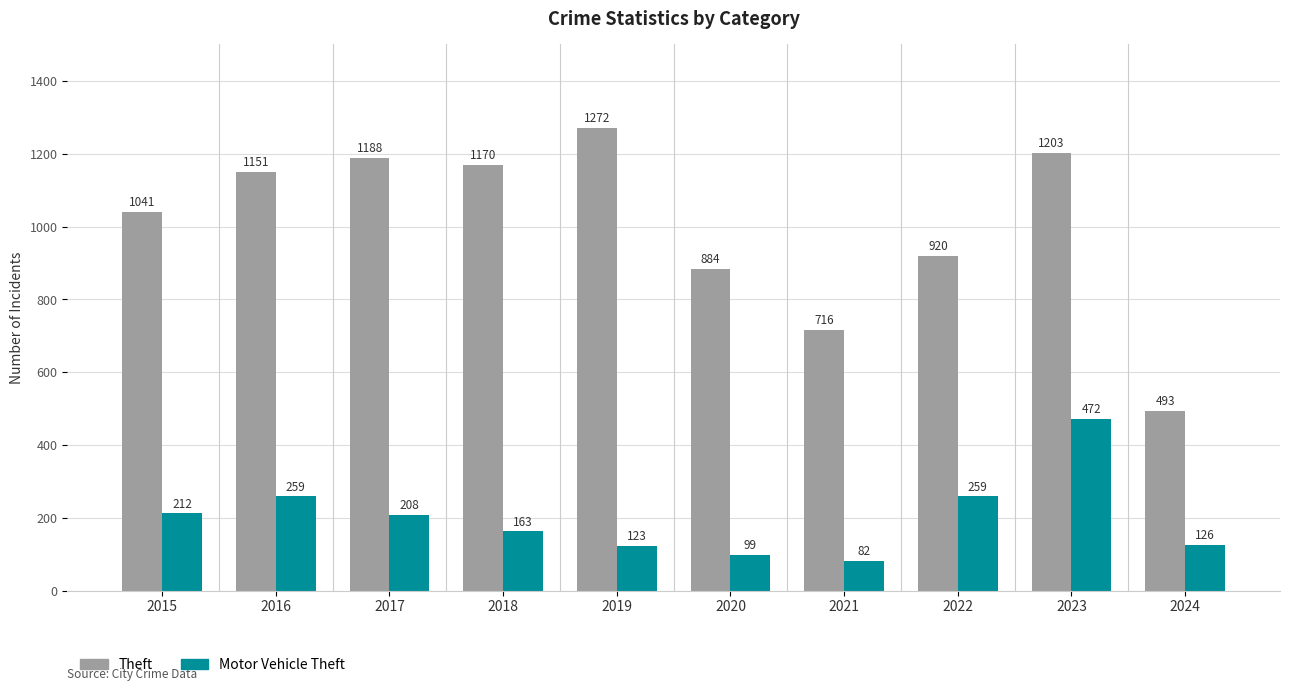

What is the maximum value shown in the chart?

1272